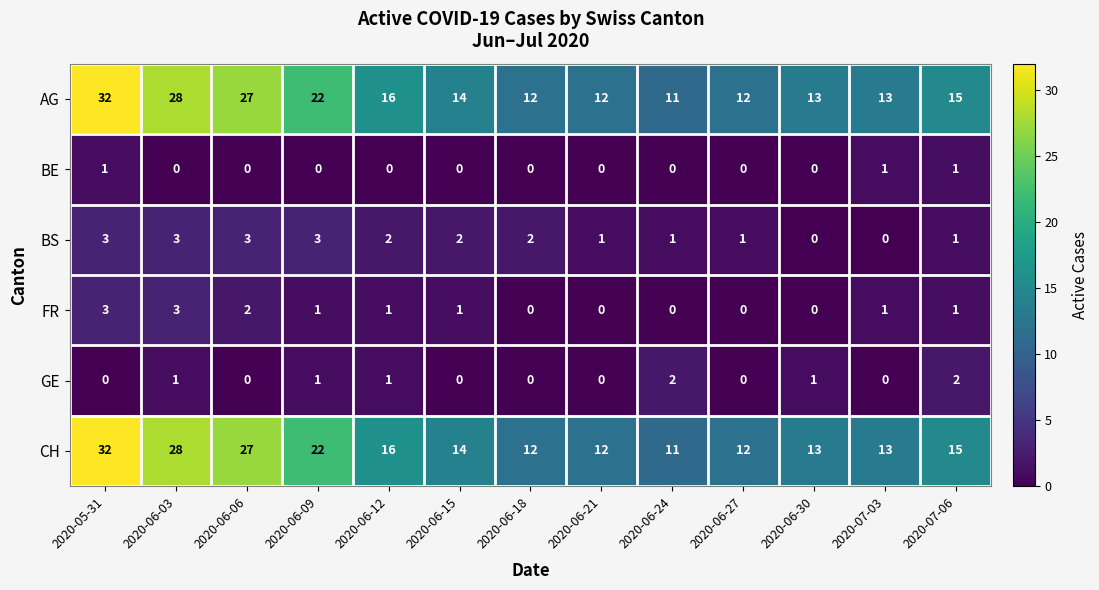

At which label does AG reach its peak?

2020-05-31